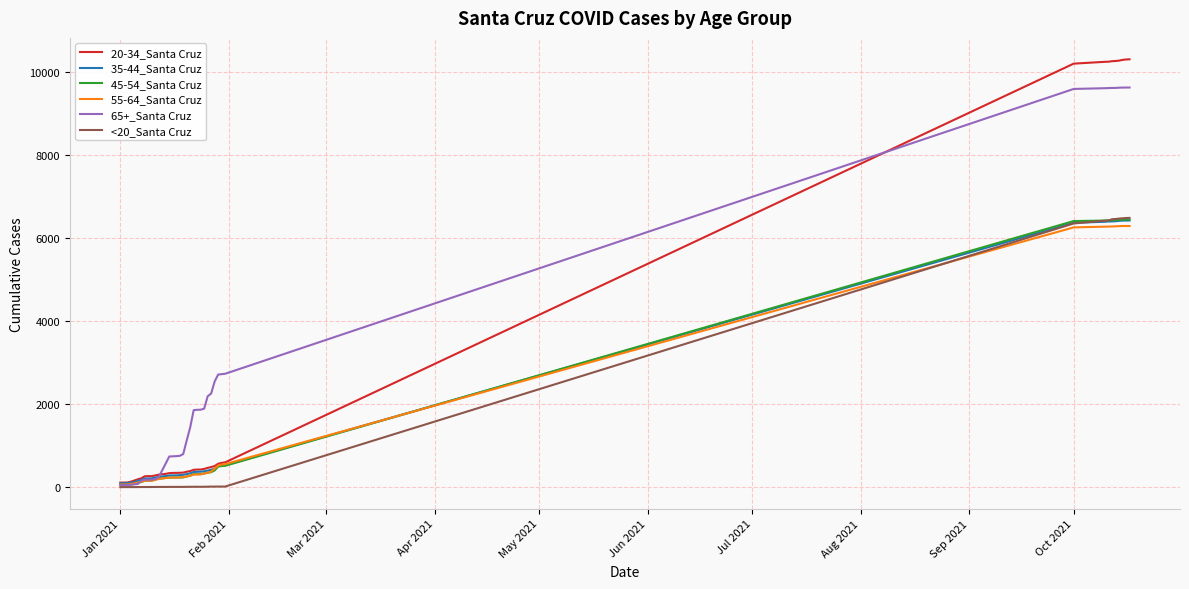

Which series has the widest spread of values?

20-34_Santa Cruz